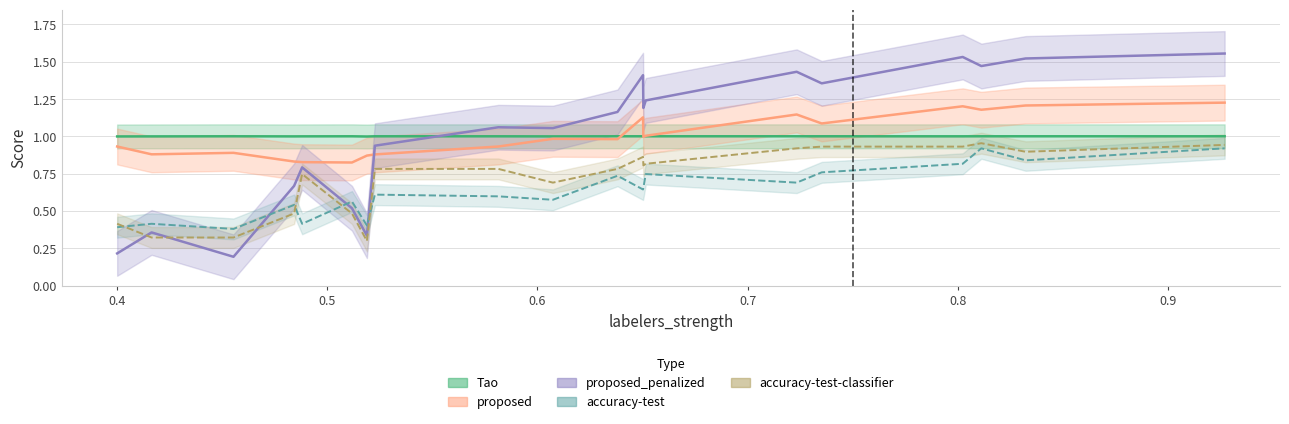

True or false: accuracy-test has more than 0 interior local peaks.

True